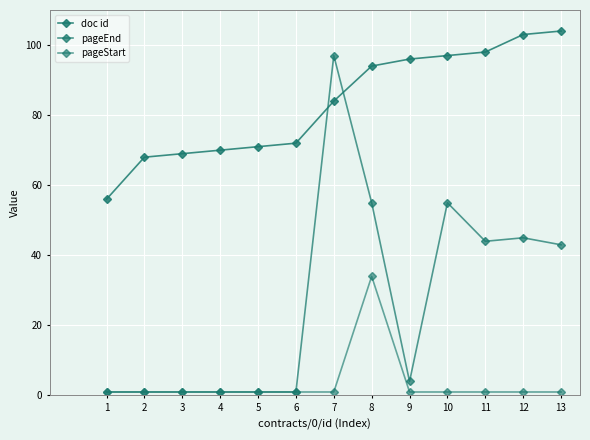

What is the minimum value for doc id?

56